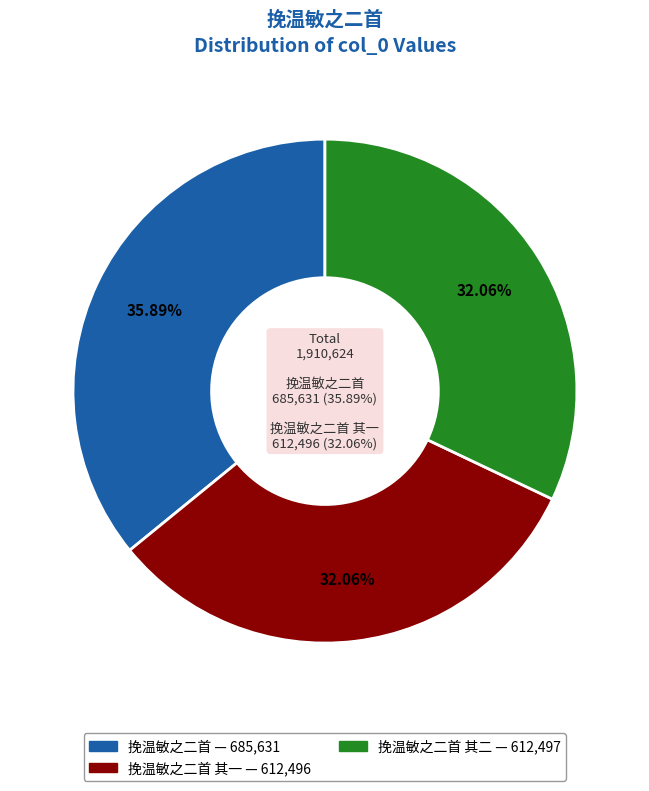

Is there a majority slice in this chart?

No